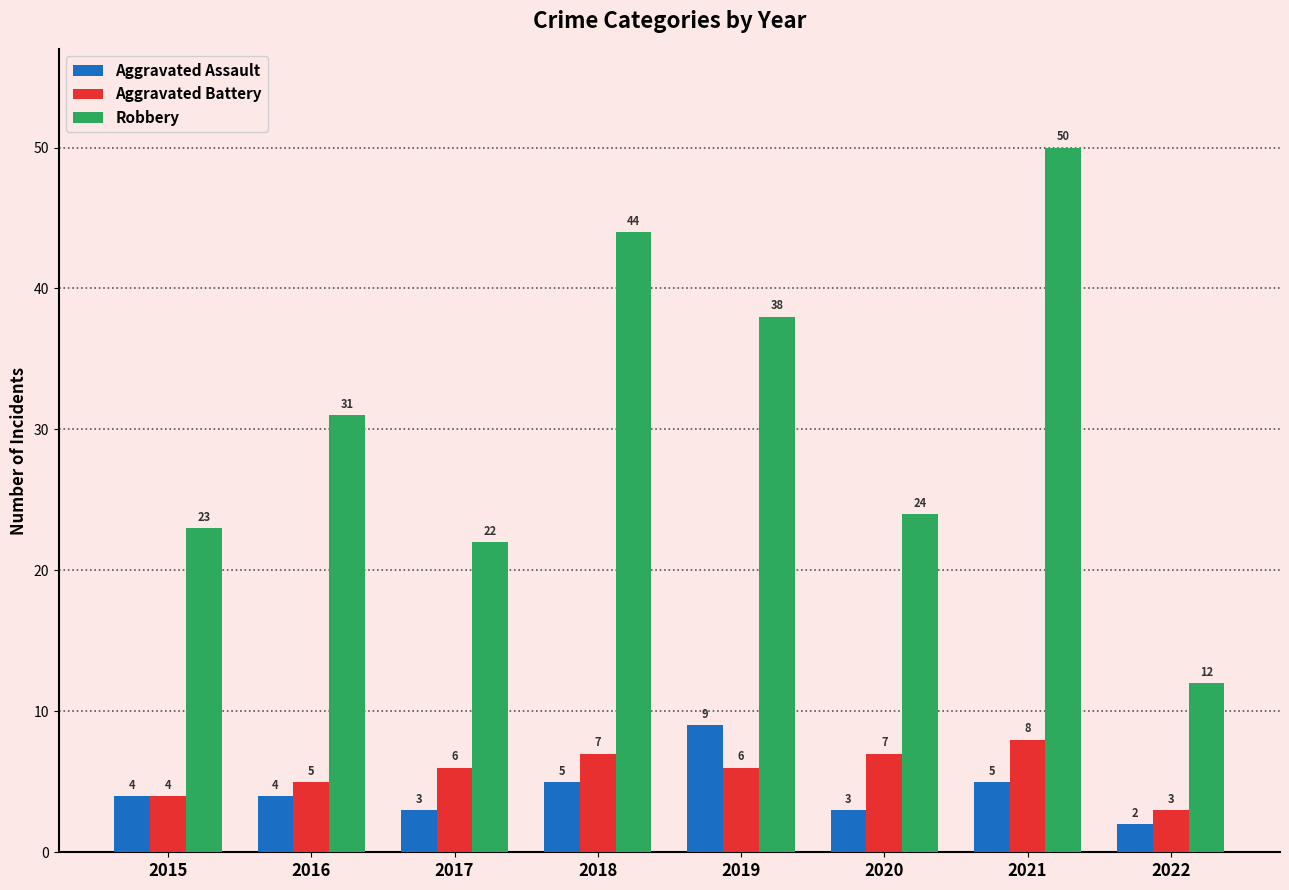

The value of Aggravated Assault at 2016 is 4. True or false?

True